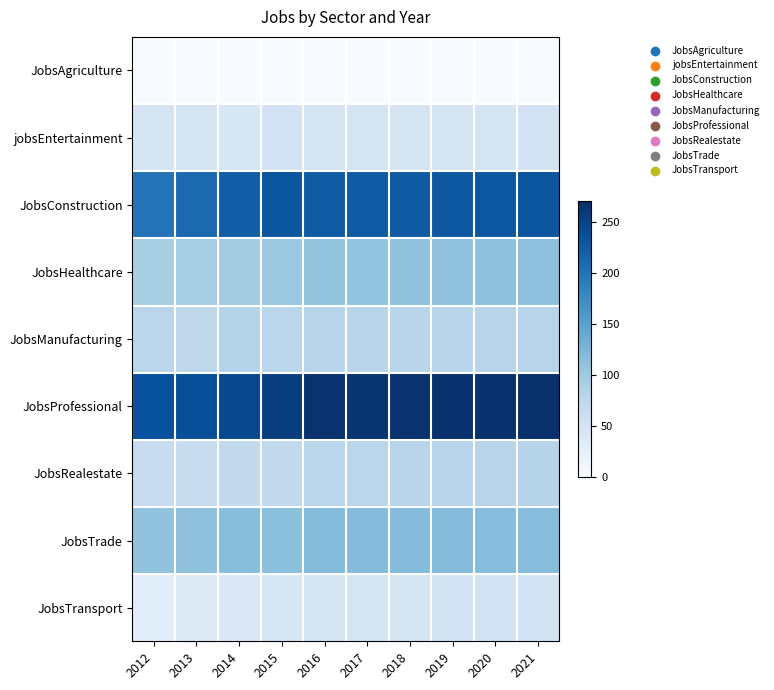

Reading left to right, what are all the values shown in this chart?

JobsAgriculture: 2012=1	2013=1	2014=1	2015=1	2016=1	2017=1	2018=1	2019=1	2020=1	2021=1
jobsEntertainment: 2012=48	2013=45	2014=43	2015=49	2016=48	2017=47	2018=48	2019=48	2020=48	2021=49
JobsConstruction: 2012=200	2013=209	2014=221	2015=230	2016=224	2017=224	2018=226	2019=228	2020=229	2021=231
JobsHealthcare: 2012=92	2013=93	2014=98	2015=103	2016=108	2017=108	2018=109	2019=110	2020=111	2021=112
JobsManufacturing: 2012=76	2013=73	2014=81	2015=77	2016=79	2017=79	2018=79	2019=79	2020=80	2021=80
JobsProfessional: 2012=236	2013=238	2014=244	2015=256	2016=266	2017=265	2018=266	2019=267	2020=267	2021=268
JobsRealestate: 2012=65	2013=65	2014=70	2015=71	2016=77	2017=78	2018=79	2019=80	2020=80	2021=81
JobsTrade: 2012=109	2013=111	2014=116	2015=113	2016=119	2017=118	2018=118	2019=118	2020=117	2021=117
JobsTransport: 2012=29	2013=35	2014=38	2015=42	2016=48	2017=48	2018=48	2019=49	2020=49	2021=50